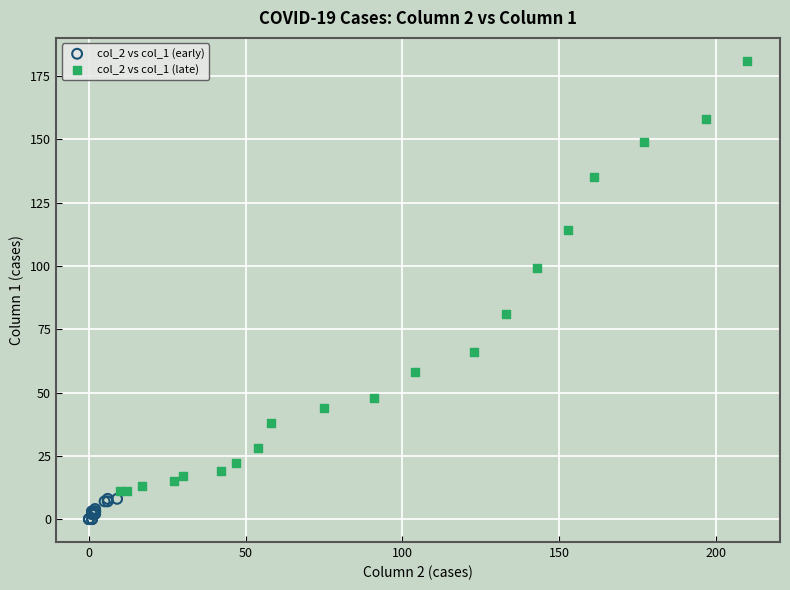

Which series has the largest Y range (max minus min)?

col_2 vs col_1 (late)